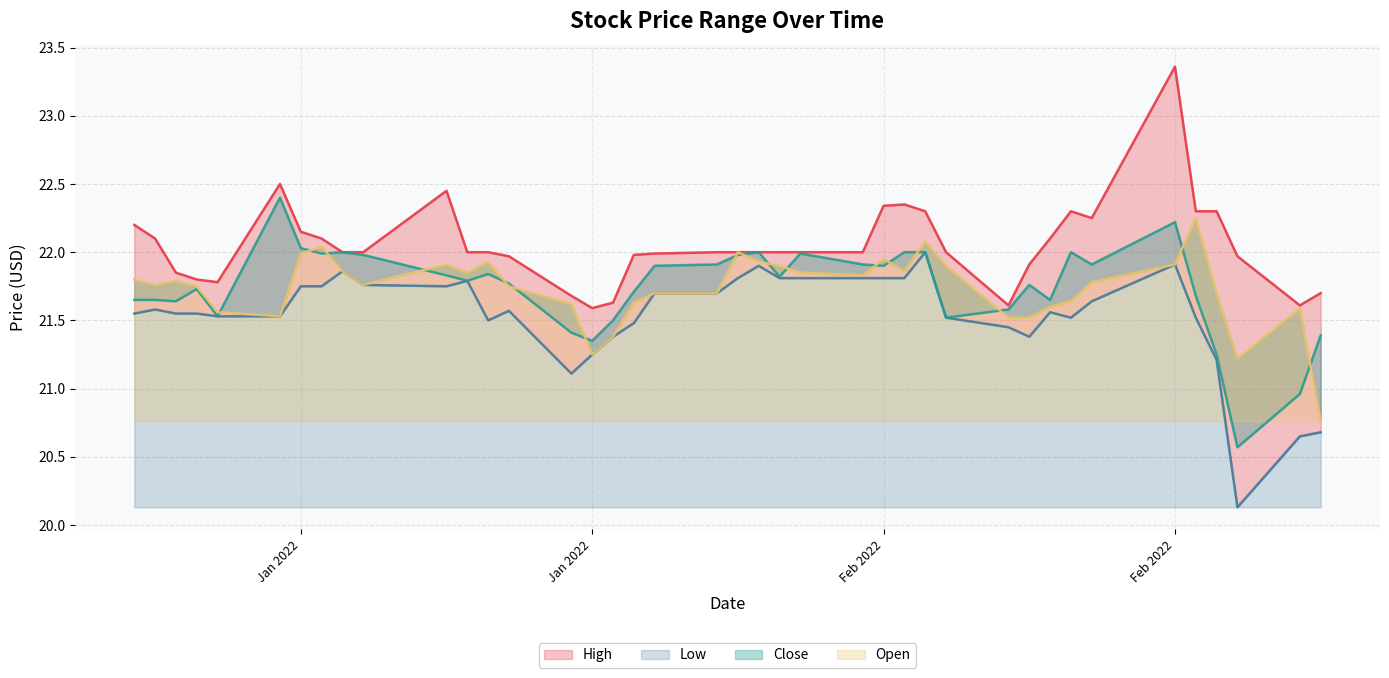

What position from the left is 2022-02-16?

32